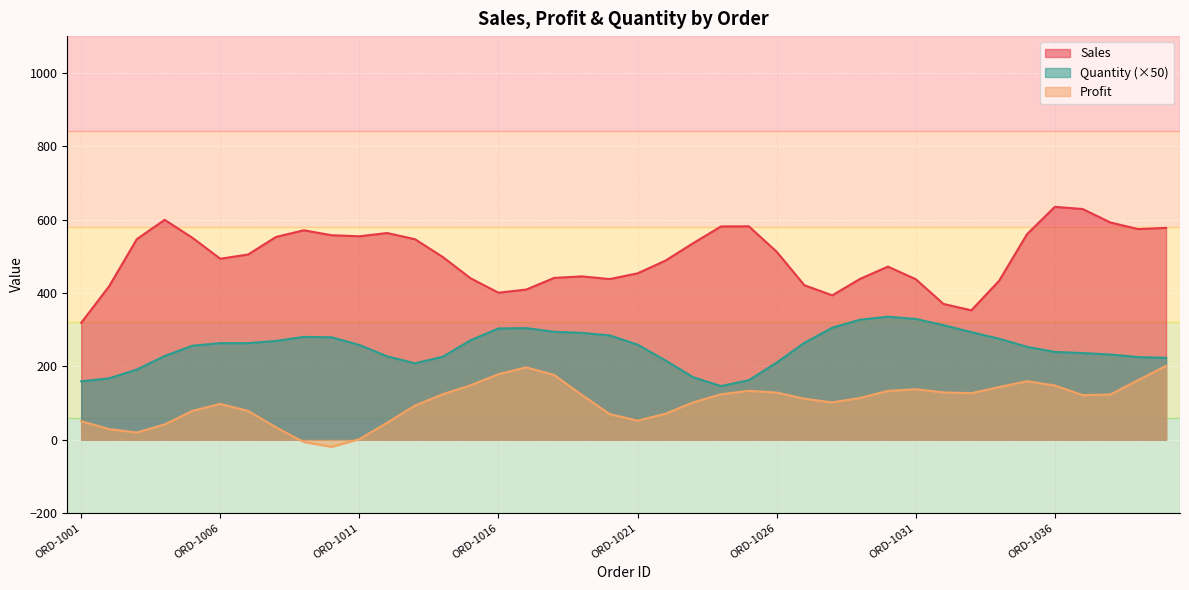

True or false: Quantity and Profit intersect in this chart.

True